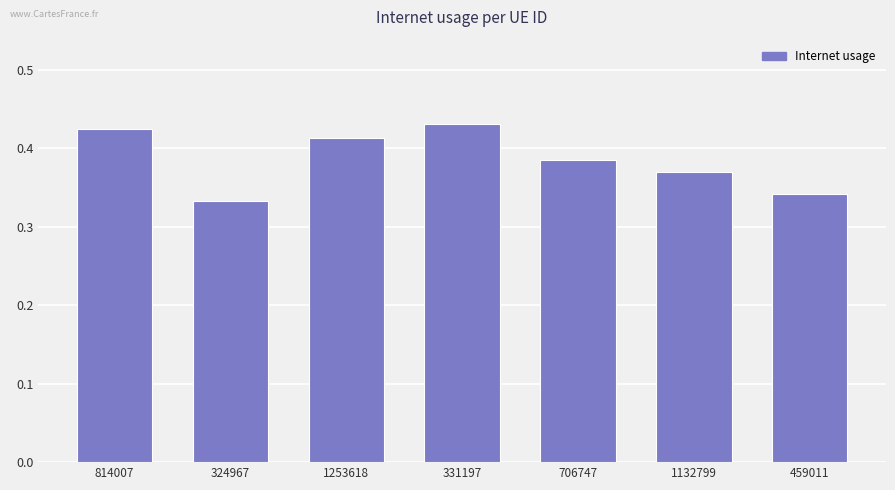

At which category does the chart reach its minimum across all series?

324967